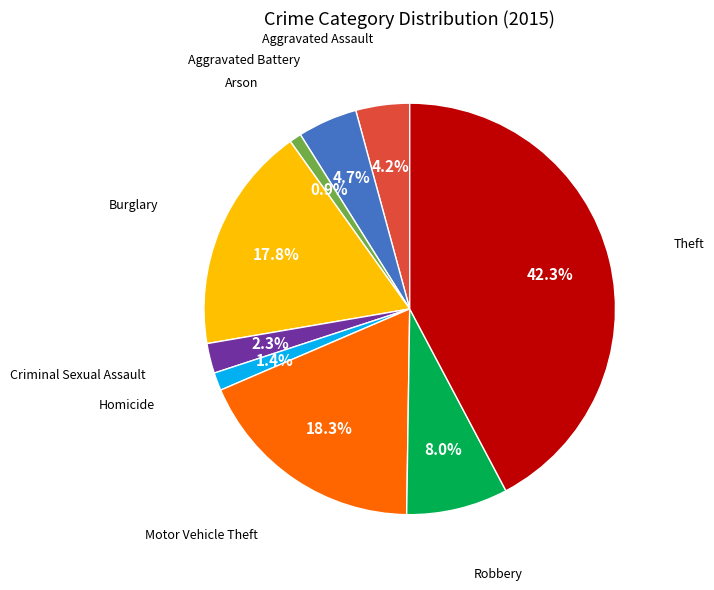

Does any single category account for the majority?

No